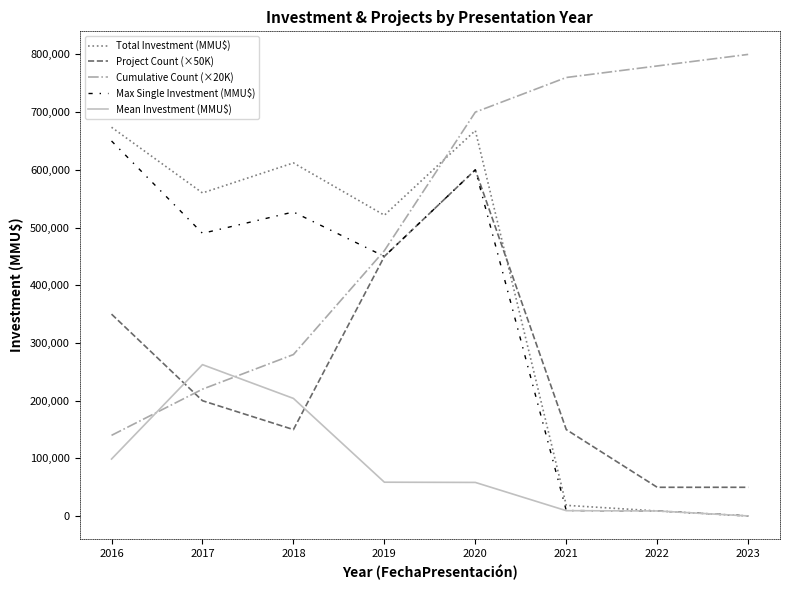

Read the Mean Investment (MMU$) value at 2022.

9000.0